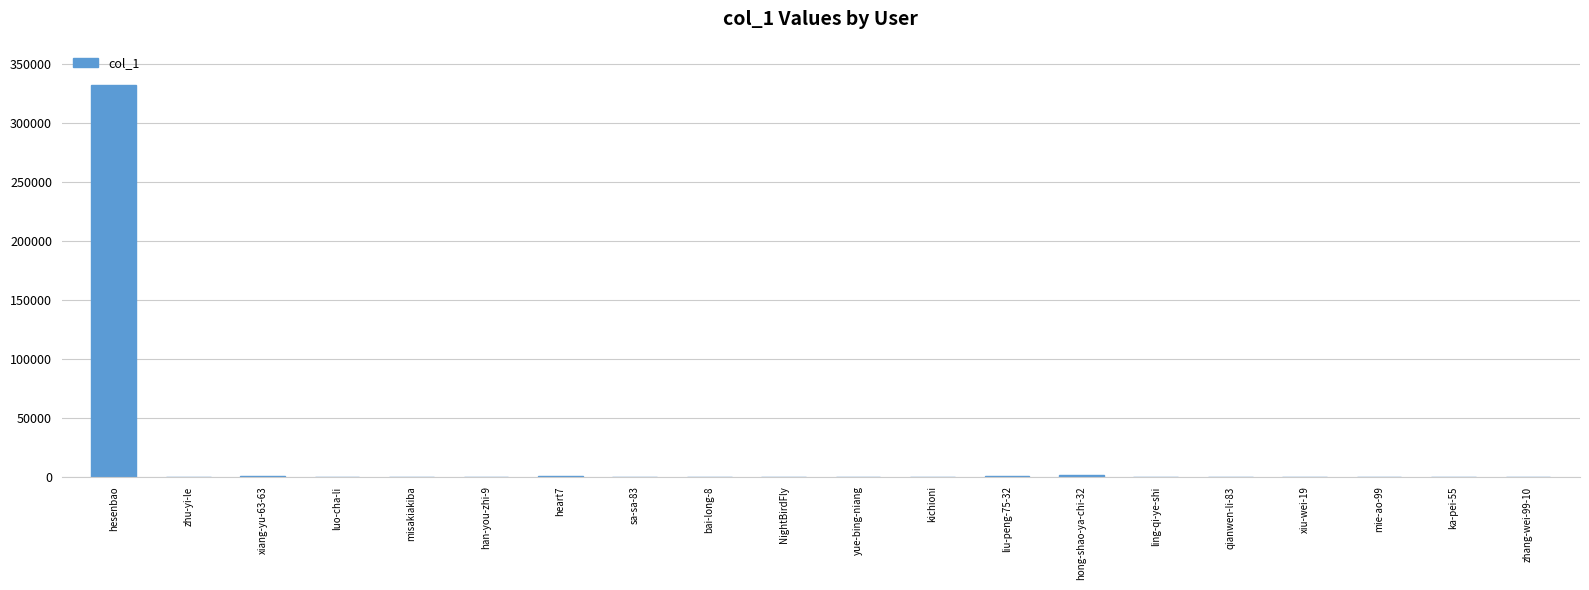

Approximately how many times larger is the value at han-you-zhi-9 compared to heart7?

0.1